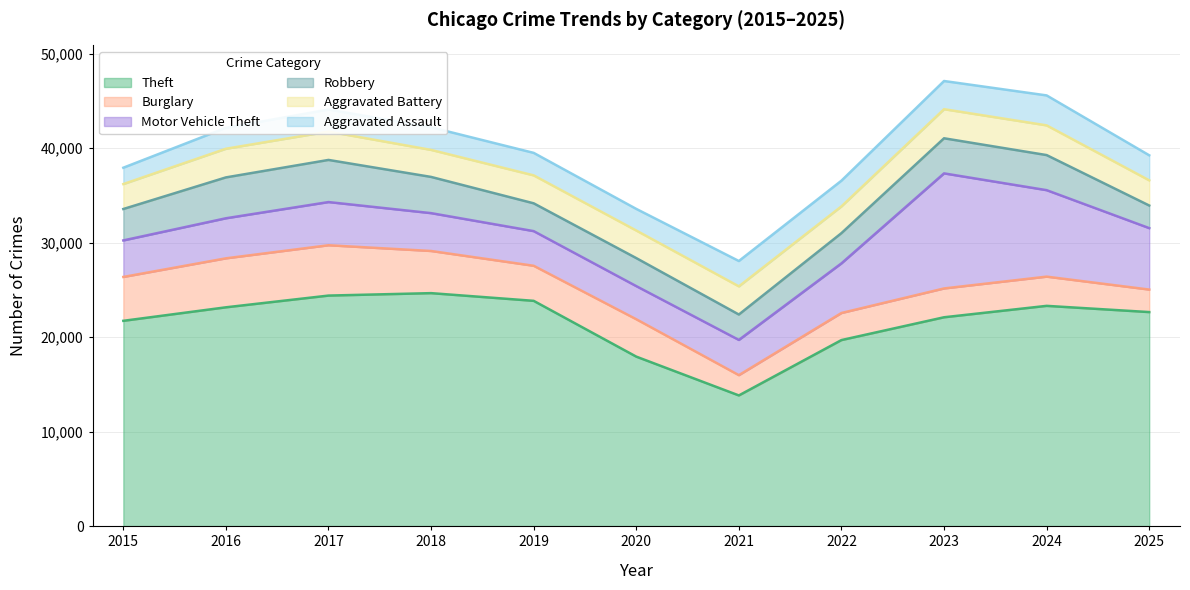

At which category is the sum across all series the highest?

2023